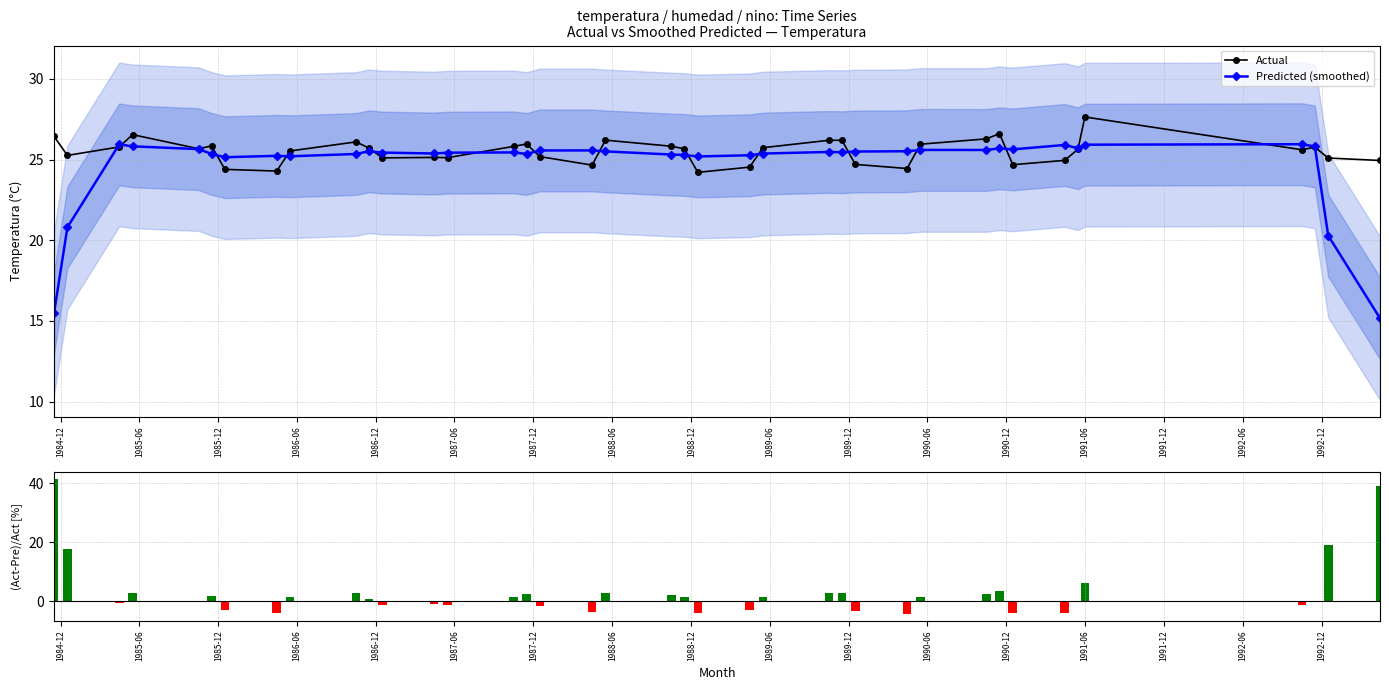

What is the value of the Actual point at the 34th from the left?

25.6